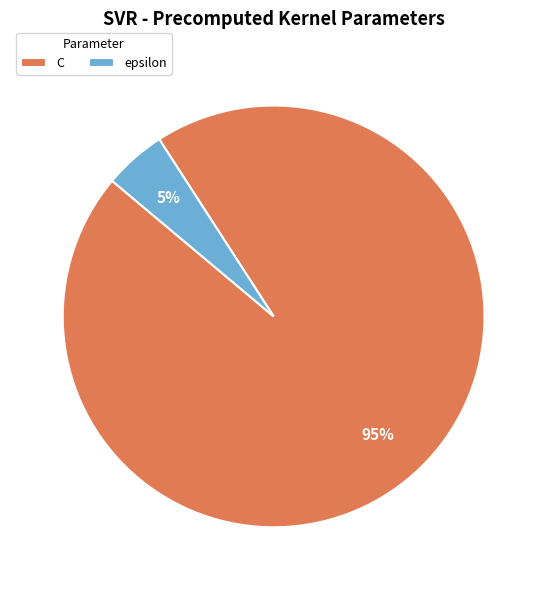

Is it true that C is 84% of the pie?

False